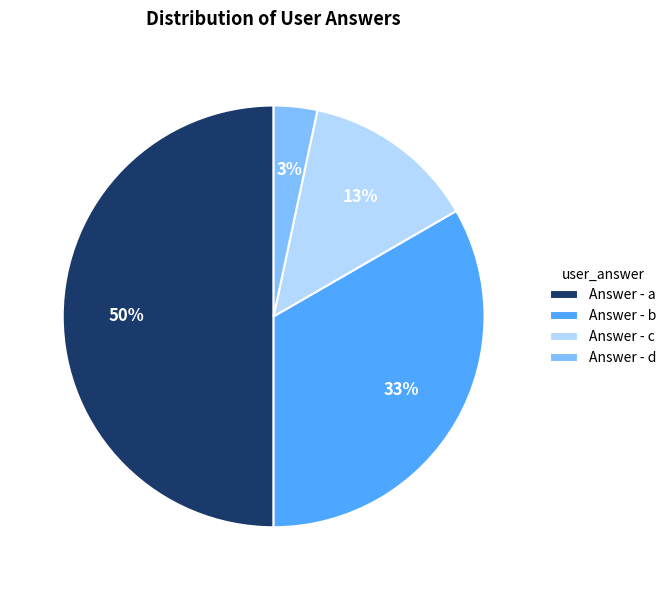

Do Answer - b and Answer - a together represent more than half of the pie?

Yes